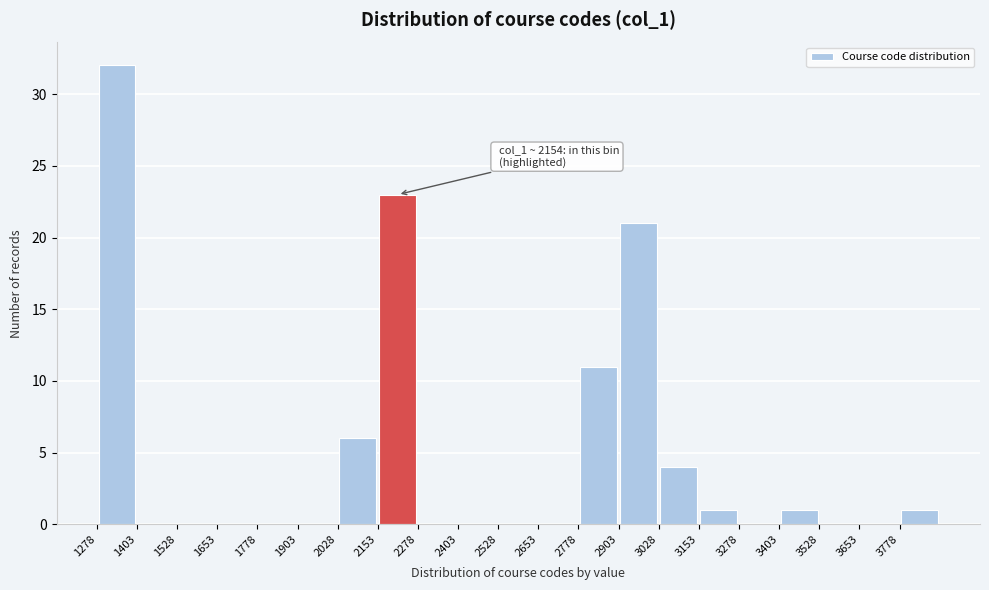

Over which range of the x-axis is the bar tallest?

1280 to 1400